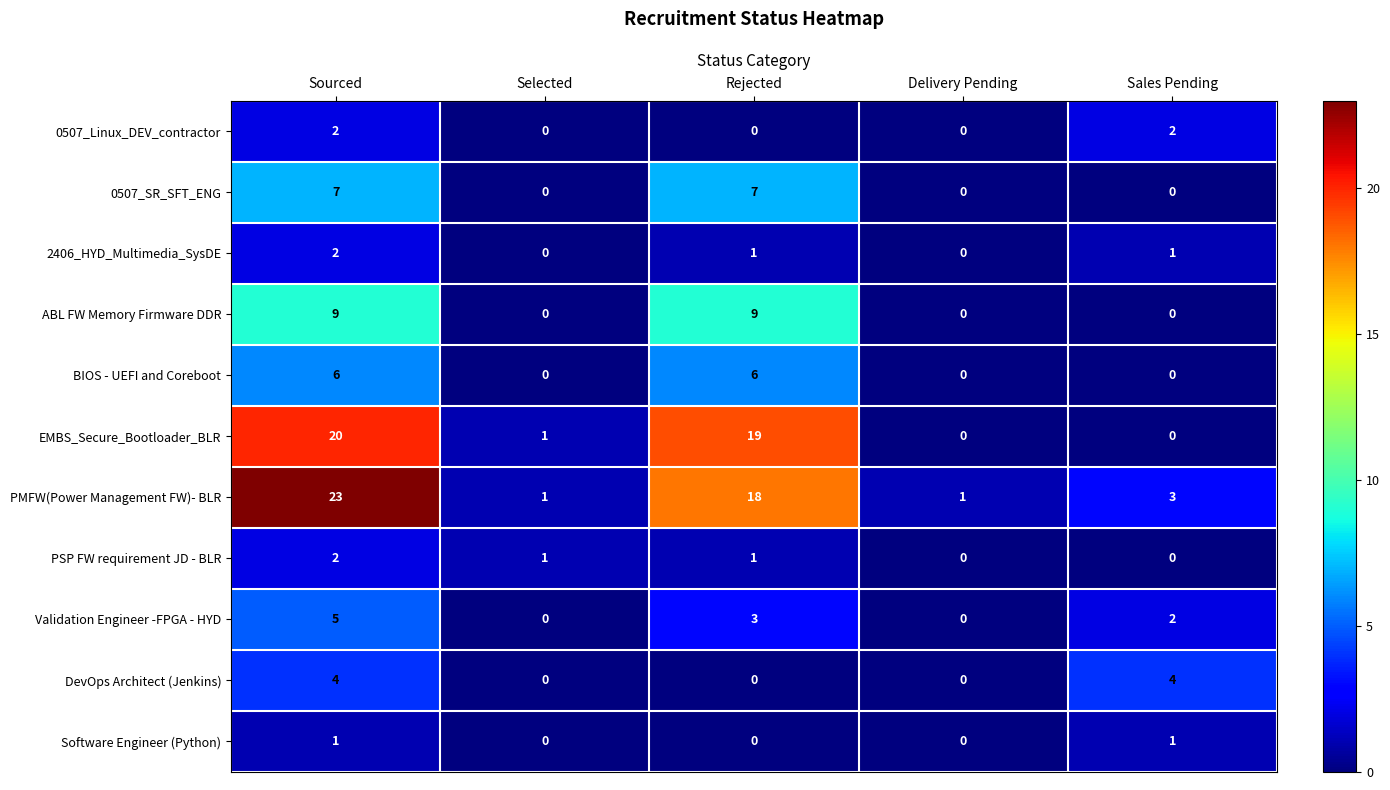

The 2406_HYD_Multimedia_SysDE series shows 1 at Selected. True or false?

False